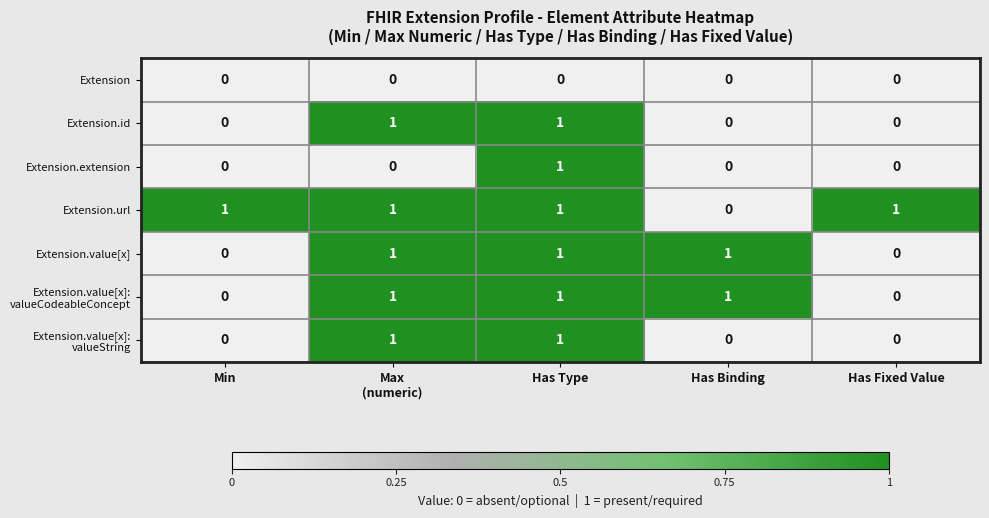

Which series has the largest total across all categories?

Extension.url